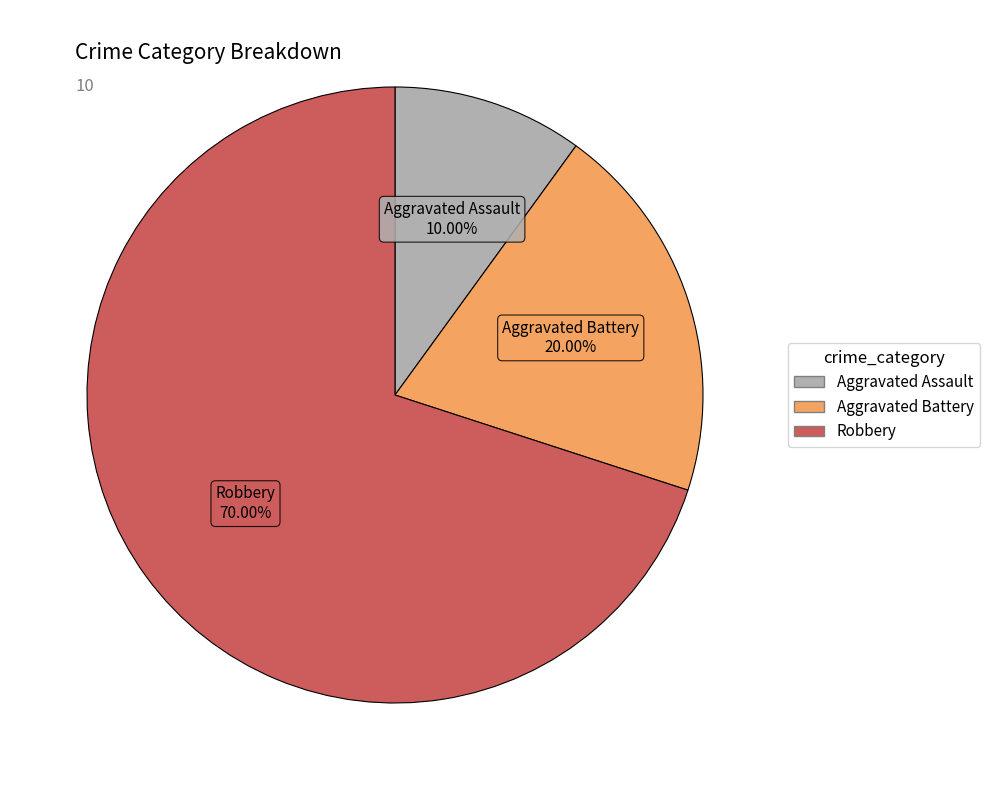

How many segments does this pie chart have?

3